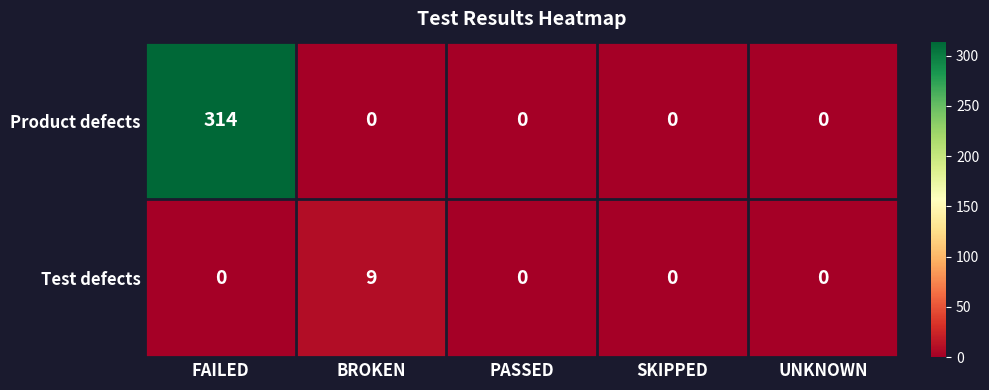

The value of Product defects at FAILED is 120. True or false?

False